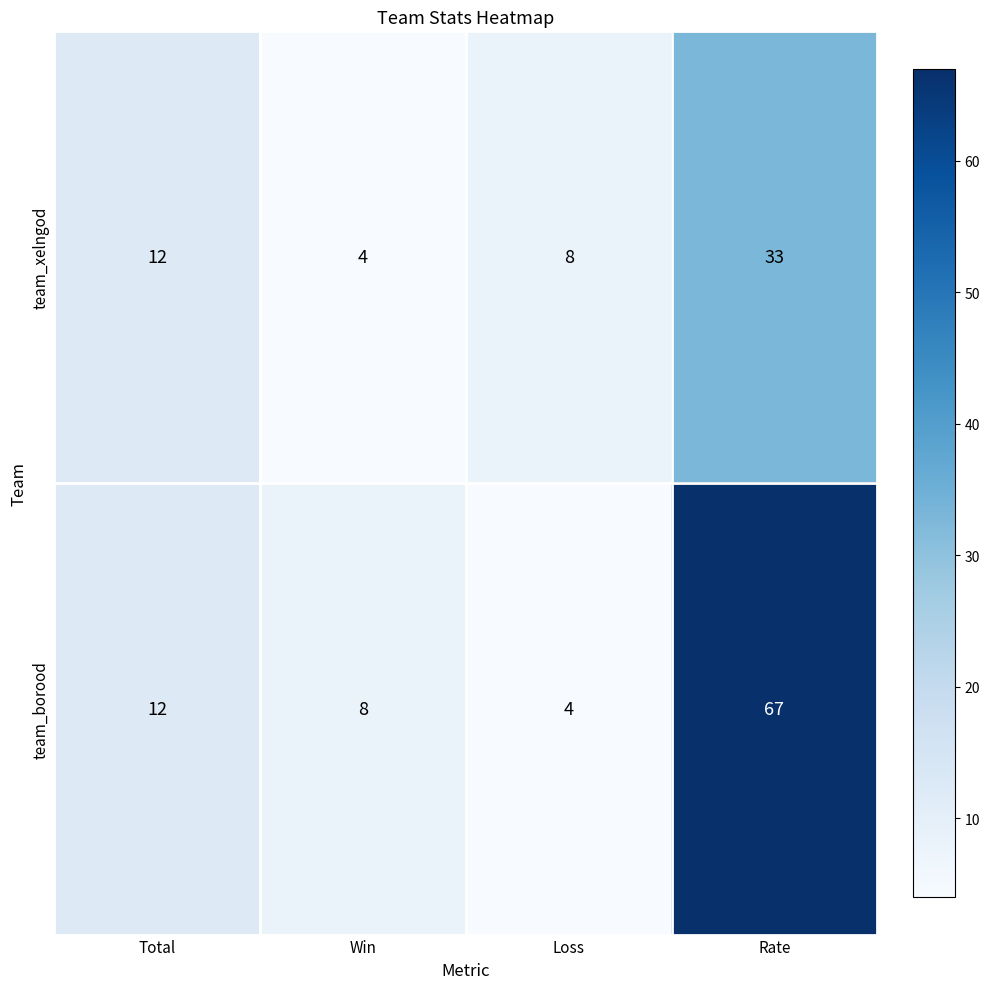

What is the difference between the team_borood values at Total and Loss?

8